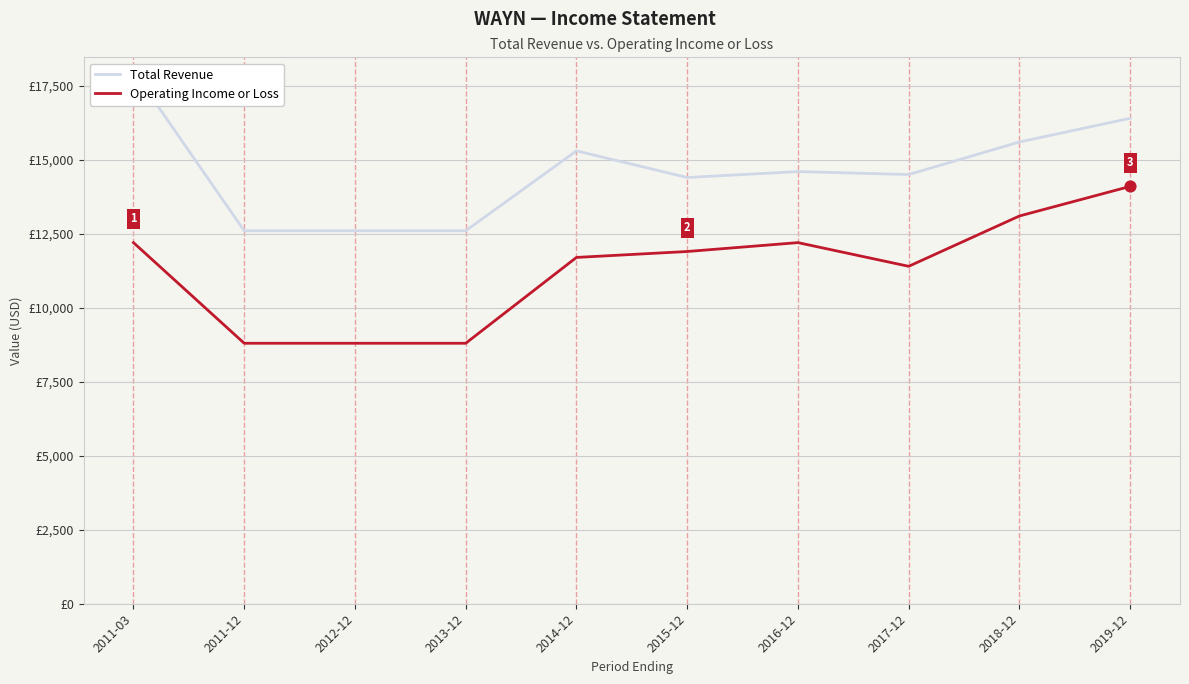

Is the value of Total Revenue at 2014-12 greater than the value of Operating Income or Loss at 2018-12?

Yes